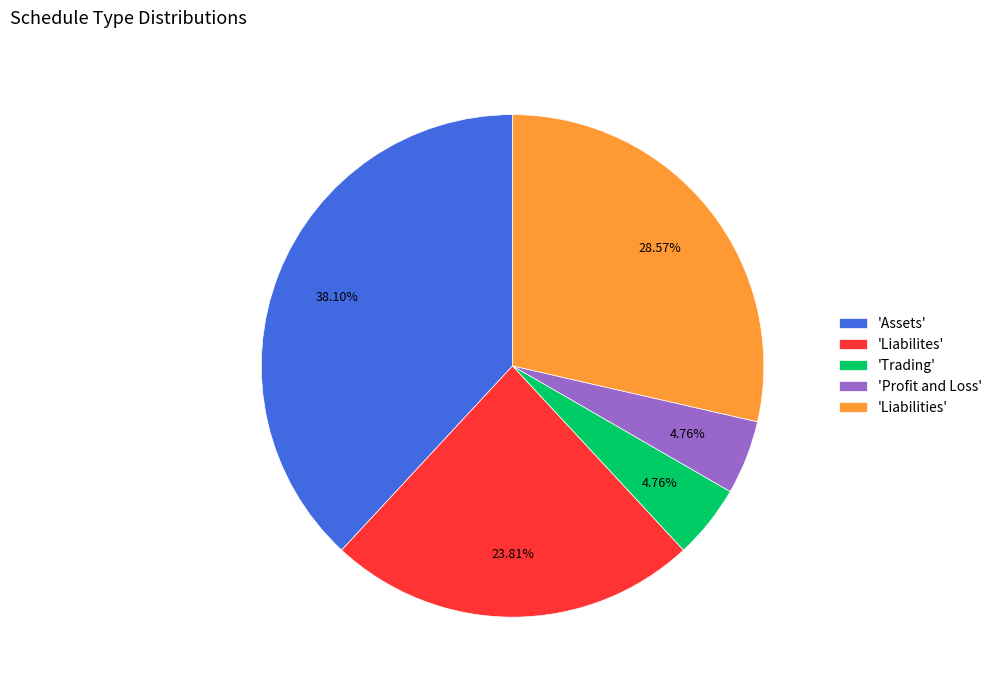

To the nearest percent, what is the average slice percentage?

20%